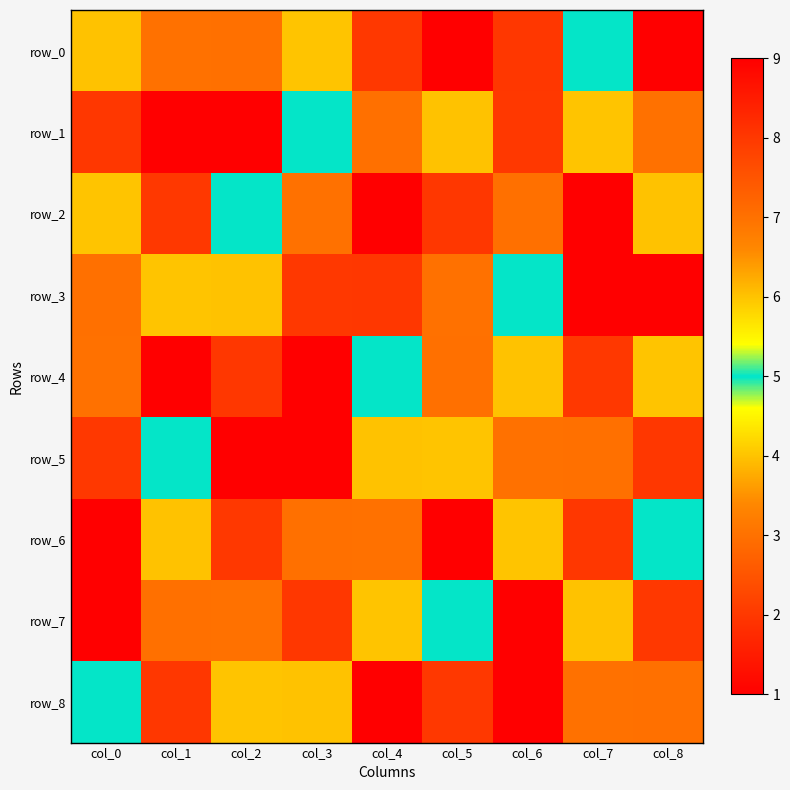

Which series has the widest spread of values?

row_0